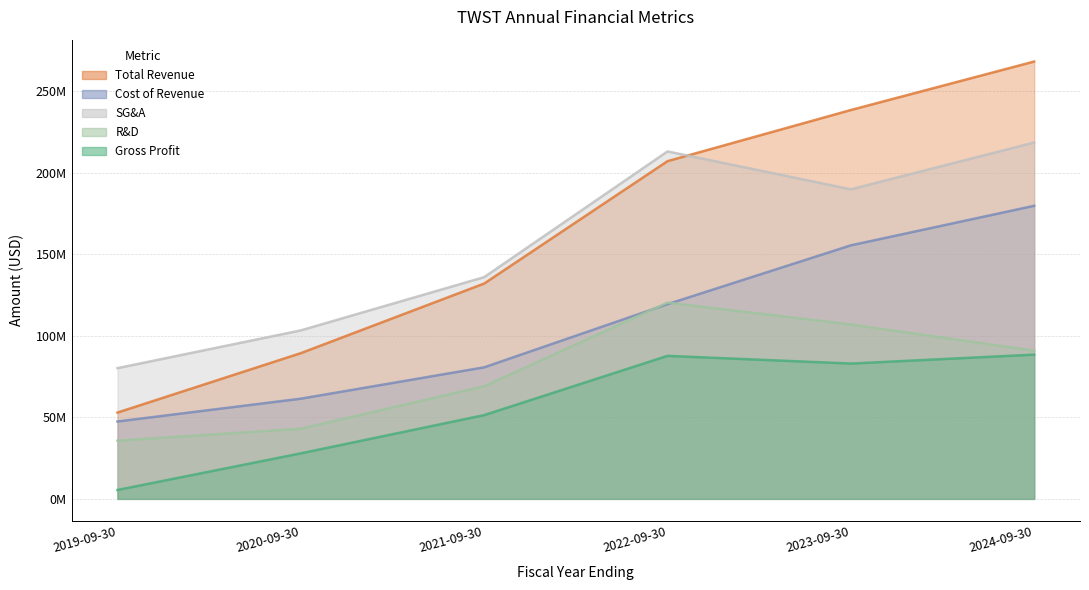

Between 2019-09-30 and 2021-09-30, which series saw the biggest shift?

totalRevenue